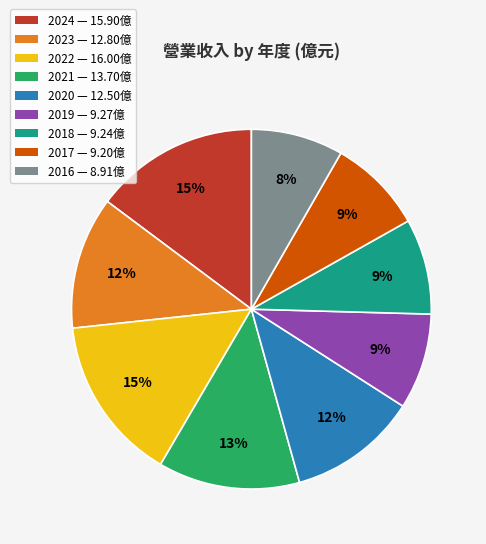

Is there a majority slice in this chart?

No